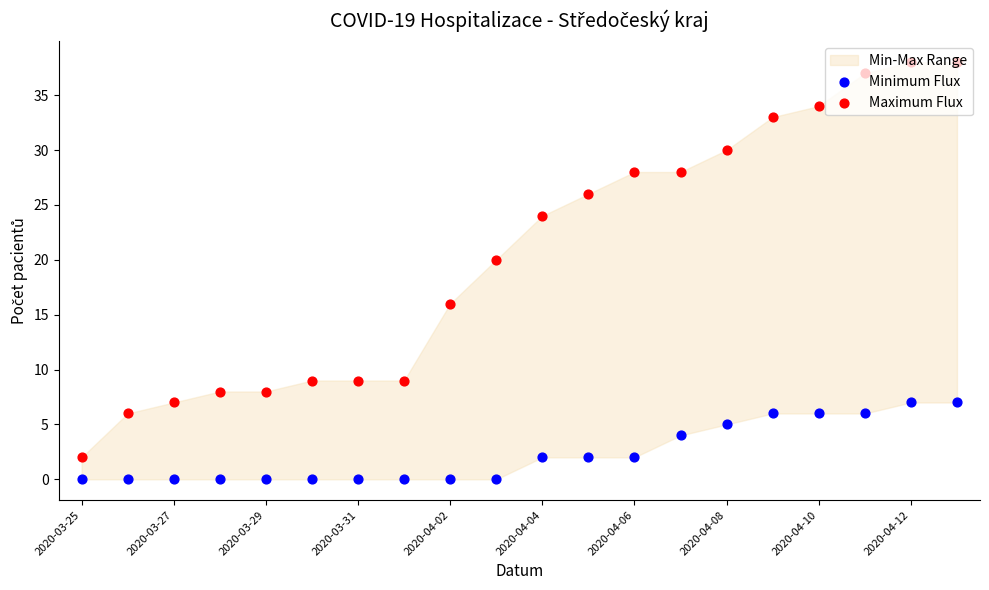

At how many categories does at least one series exceed 1?

20